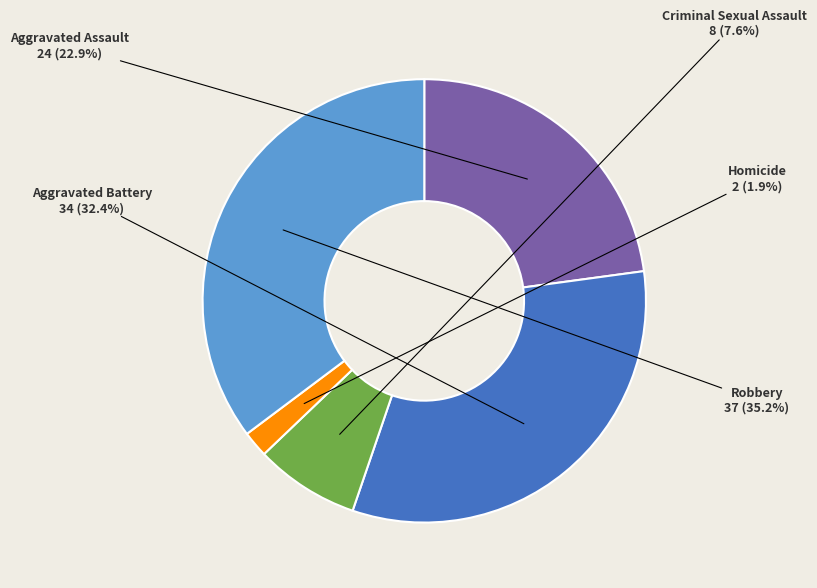

What is the largest slice in the pie chart?

Robbery